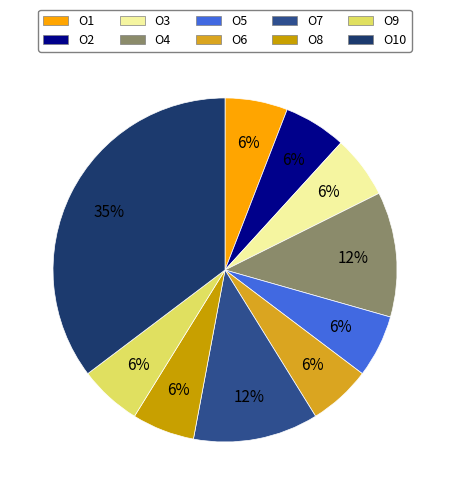

Is there any slice that represents more than half of the pie?

No